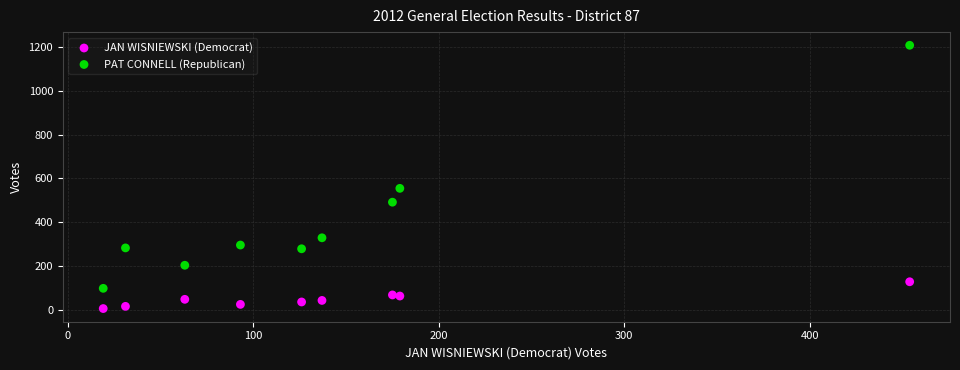

Which series contains the lowest Y value?

JAN WISNIEWSKI (Democrat)